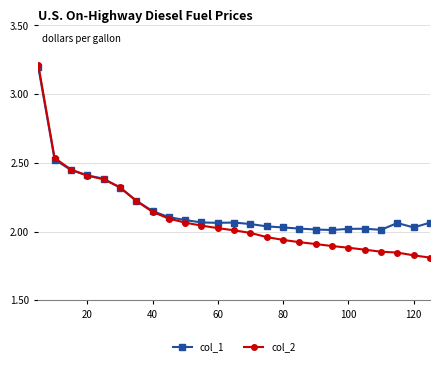

Which series has the largest range (max minus min)?

col_2